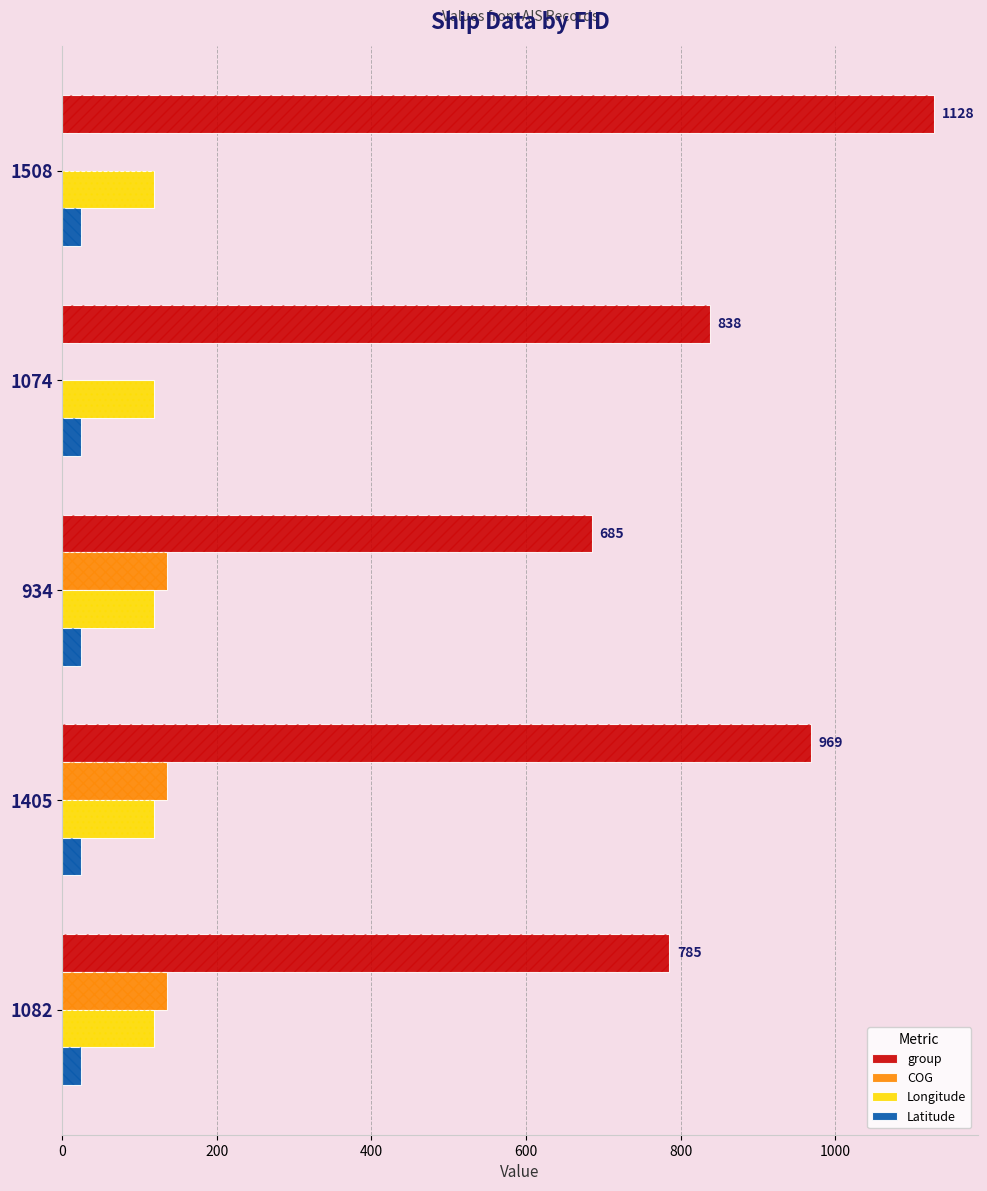

Which series has the largest range (max minus min)?

group